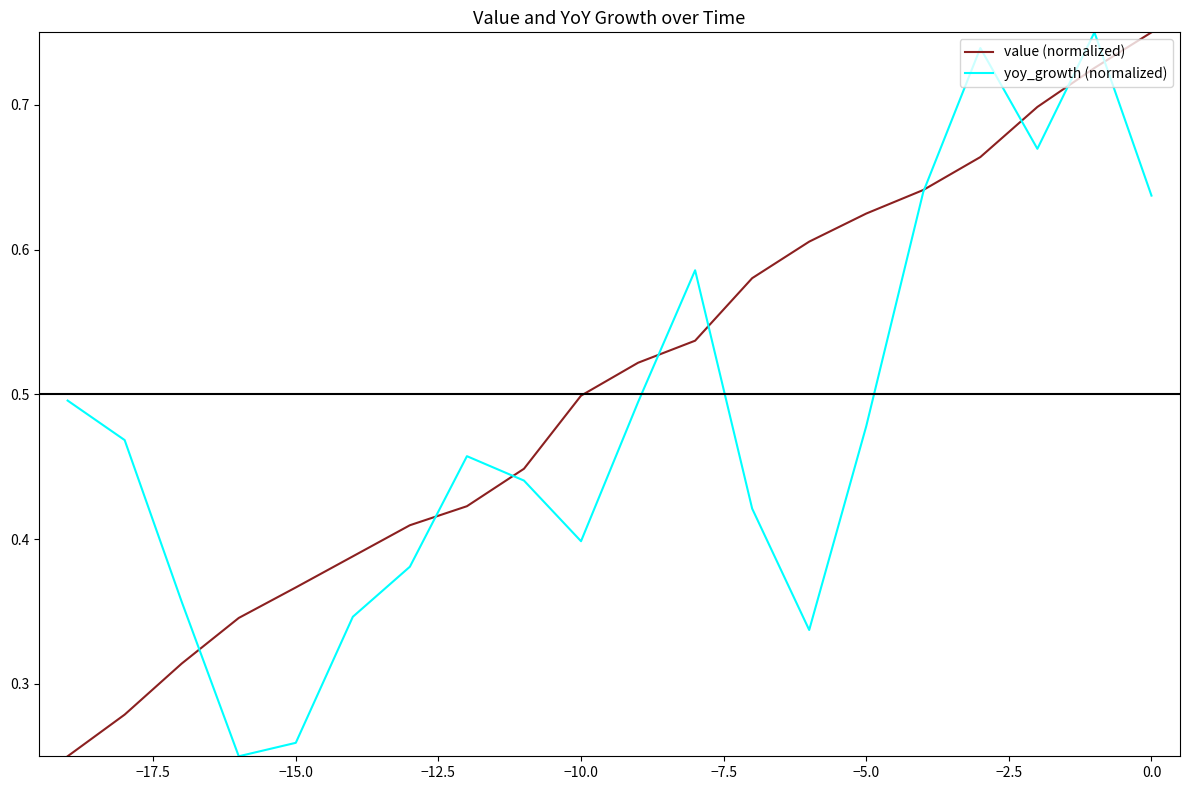

List the series in order of their overall mean, lowest first.

yoy_growth (normalized), value (normalized)